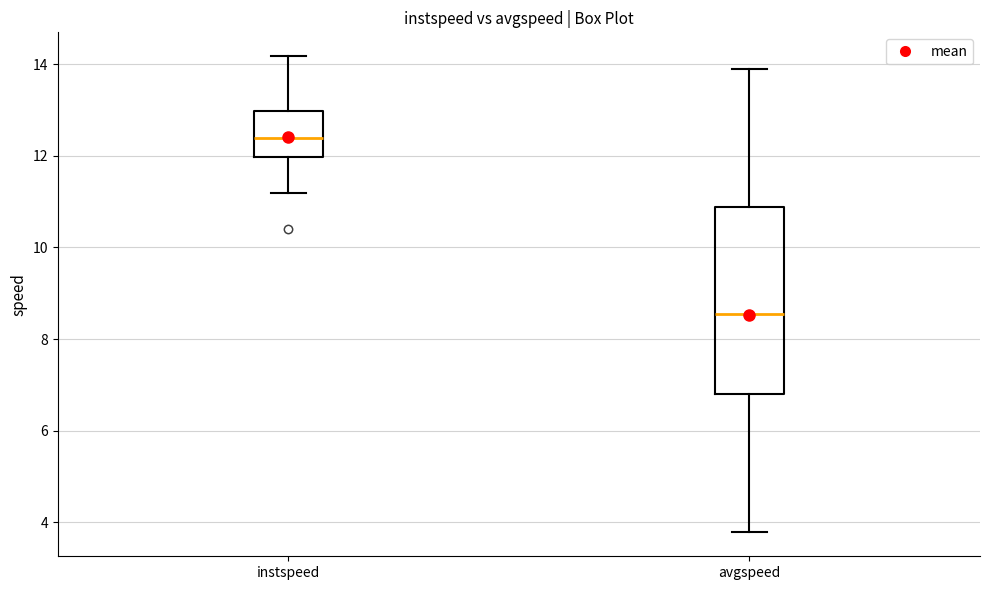

Which box's median line is the lowest?

avgspeed